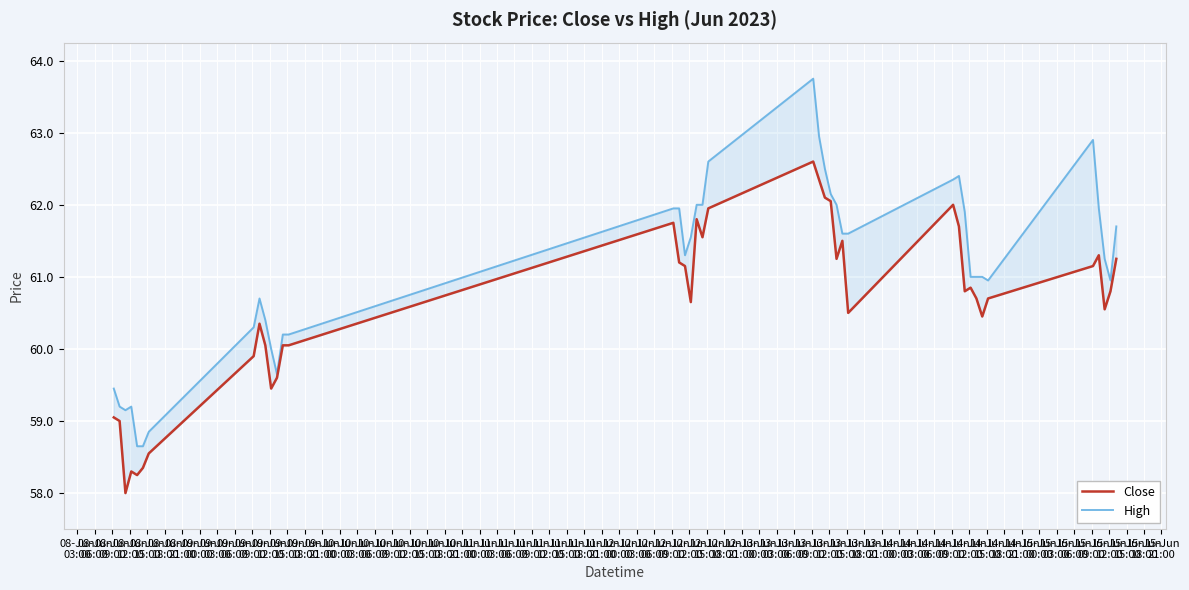

True or false: High has more than 0 interior local peaks.

True